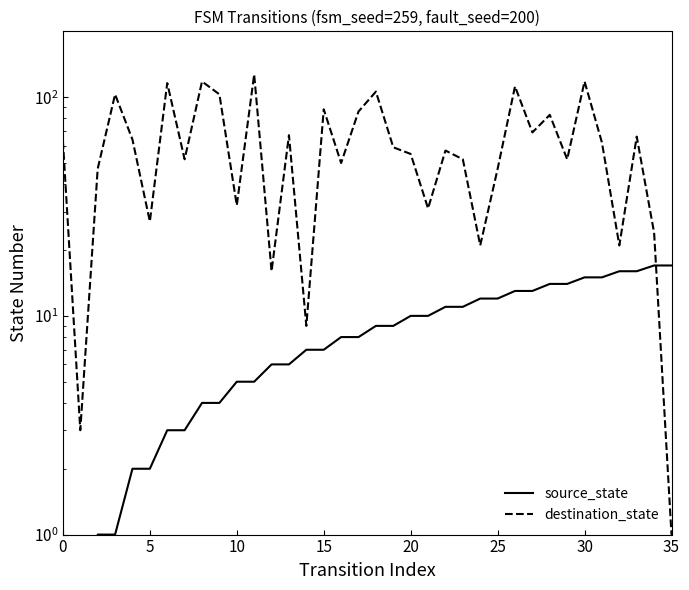

True or false: source_state has more than 2 points higher than both neighbors.

False